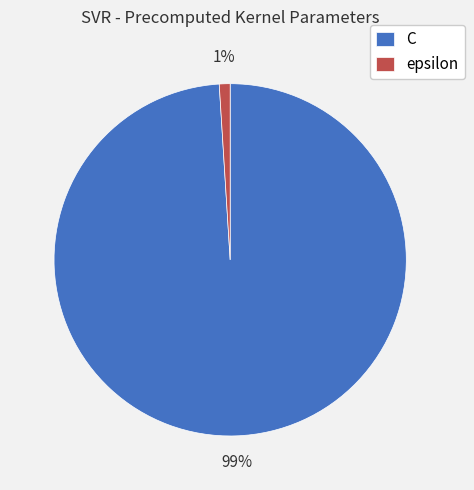

Combined, do C and epsilon account for over 50%?

Yes